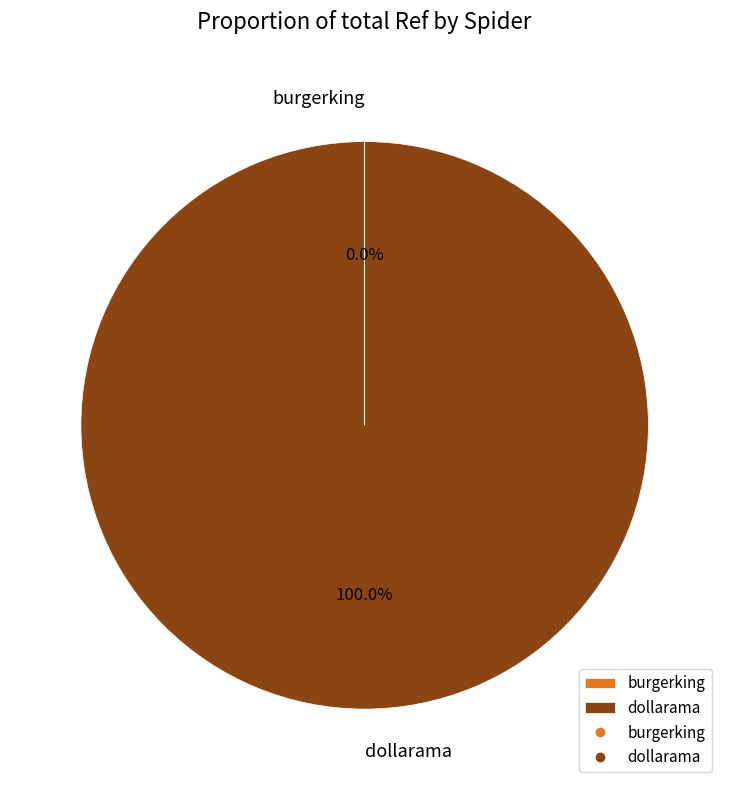

Does any single category account for the majority?

Yes